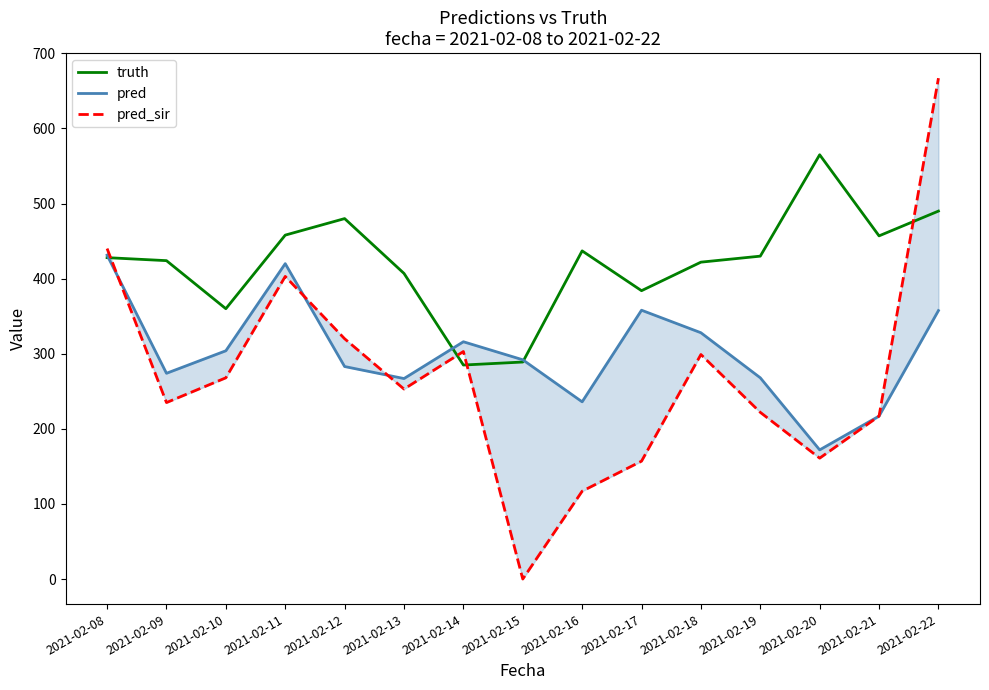

After their last crossing, which series has the higher values: pred or pred_sir?

pred